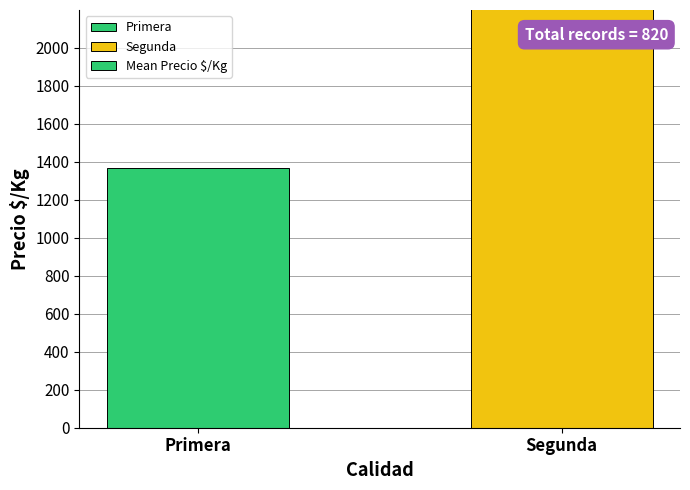

The value at Primera is 1369.9. True or false?

True